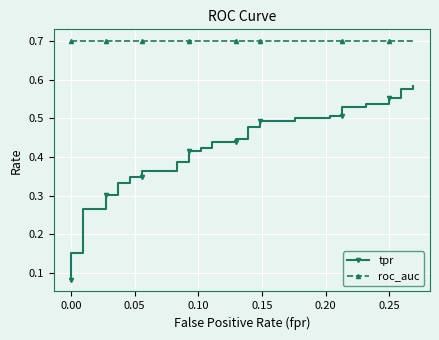

True or false: tpr and roc_auc intersect in this chart.

False